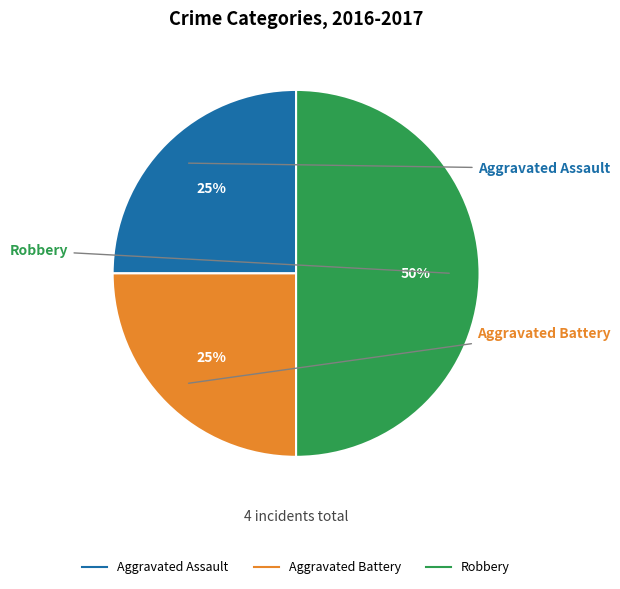

Count the number of slices in the pie.

3